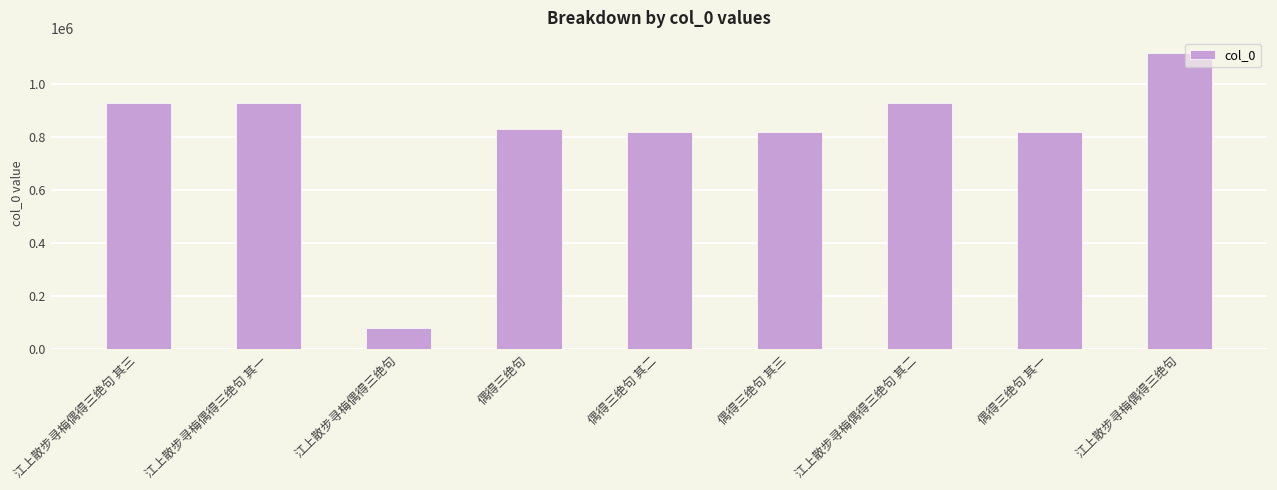

What is the maximum value shown in the chart?

1118236